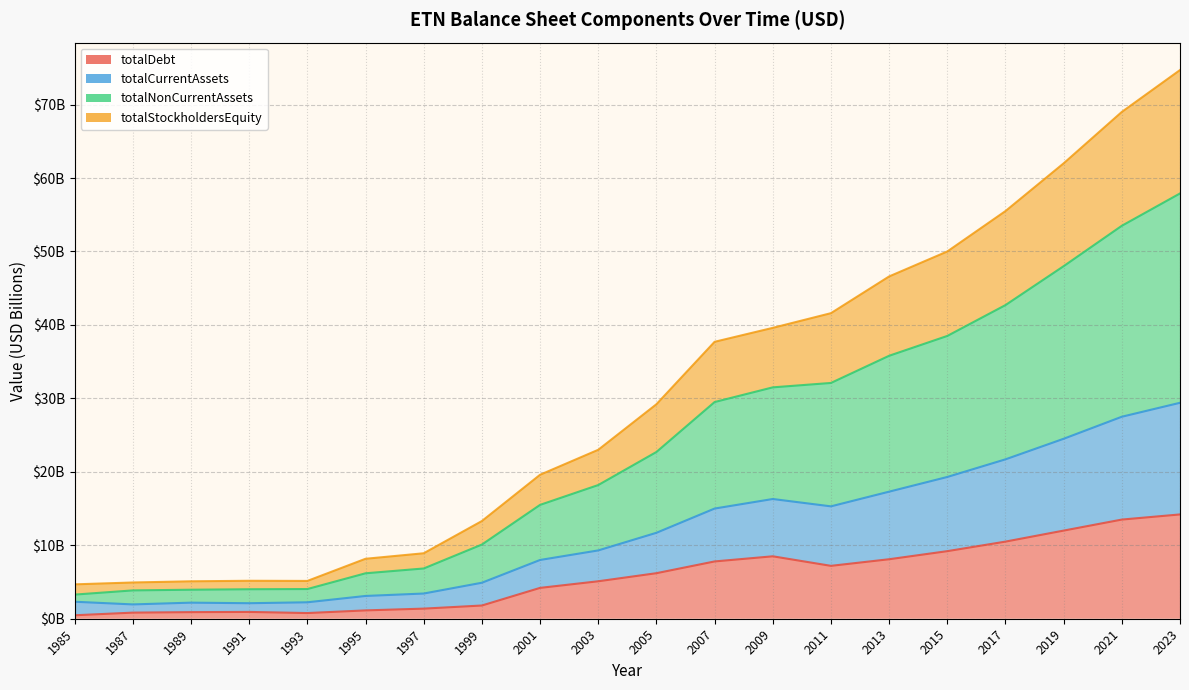

Which category has the lowest value across all series?

1985